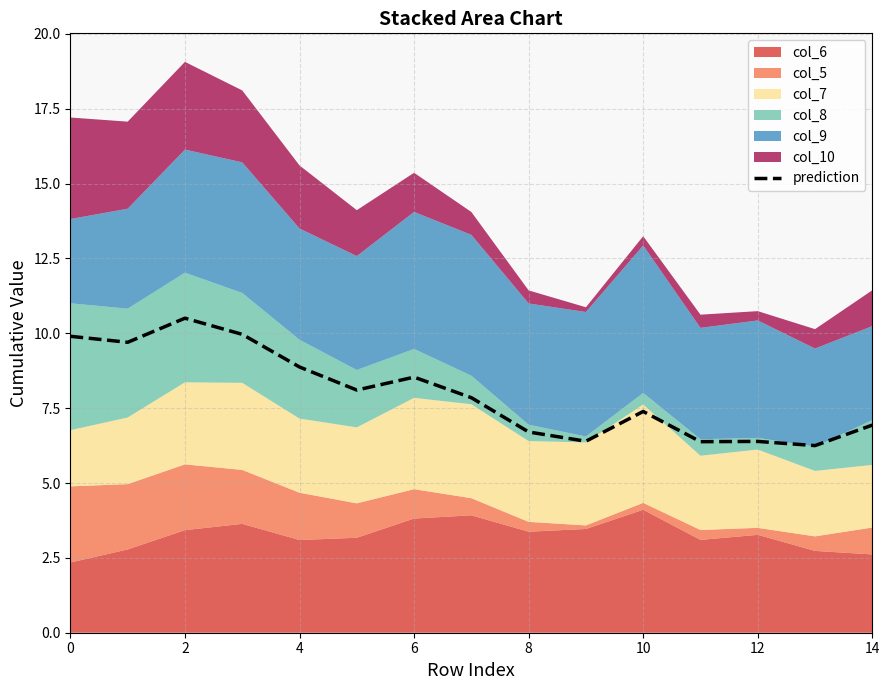

What is the minimum value shown in the chart?

6.2